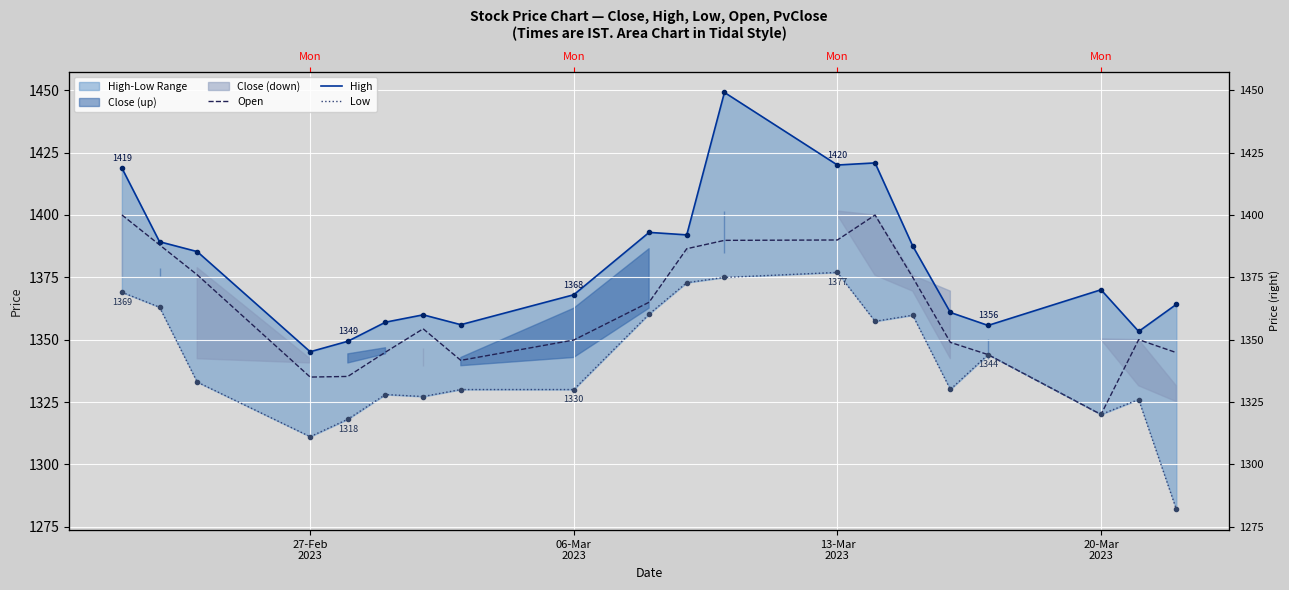

Reading left to right, list all the values displayed in this chart.

Open: 1400.0	1388.0	1376.0	1335.0	1335.2	1345.0	1354.3	1341.7	1349.8	1365.0	1386.5	1389.8	1390.0	1400.0	1375.0	1348.9	1344.0	1320.0	1350.0	1344.8
High: 1418.8	1389.2	1385.3	1345.2	1349.3	1357.0	1360.0	1356.0	1368.0	1393.0	1392.0	1449.1	1420.0	1420.8	1387.5	1360.9	1355.7	1370.0	1353.3	1364.2
Low: 1369.0	1363.0	1333.0	1311.1	1318.1	1328.0	1327.2	1330.0	1330.0	1360.2	1372.8	1375.0	1377.0	1357.3	1359.8	1330.0	1344.0	1320.0	1326.0	1282.0